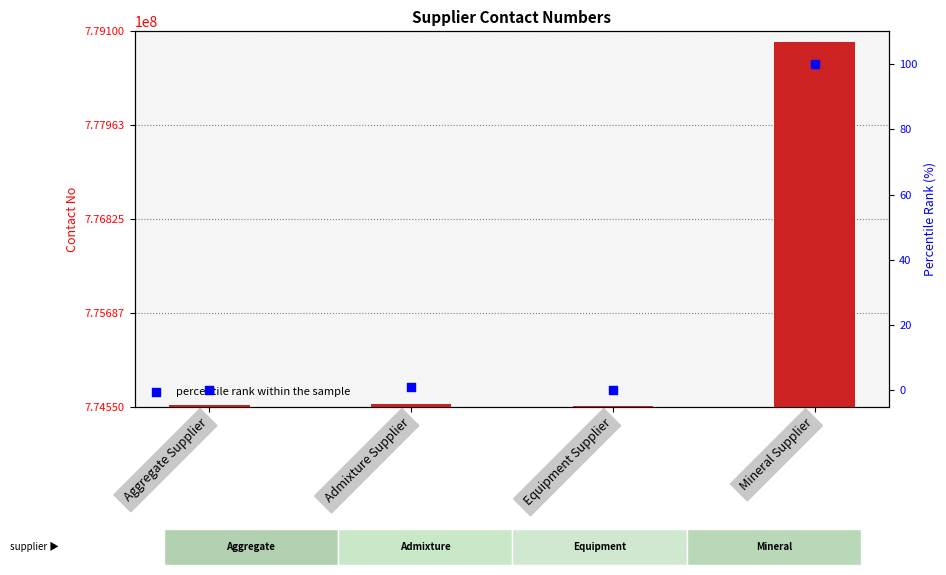

Which series reaches the minimum Y coordinate?

percentile rank within the sample